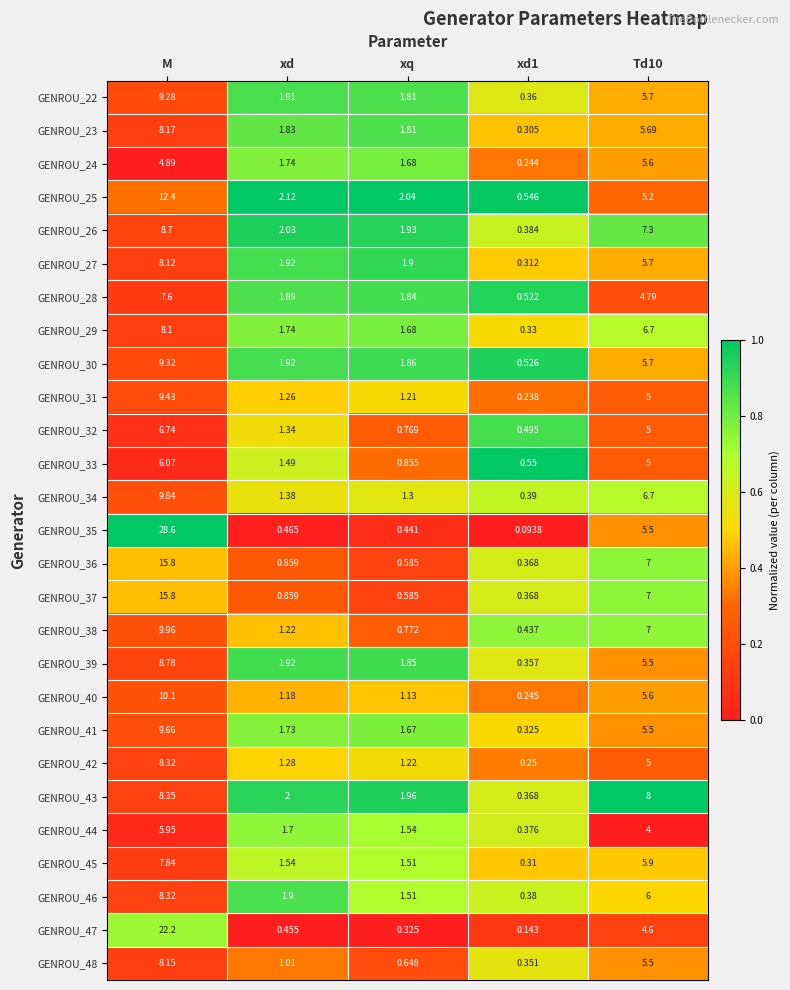

Where does the GENROU_25 series first go above 2?

M